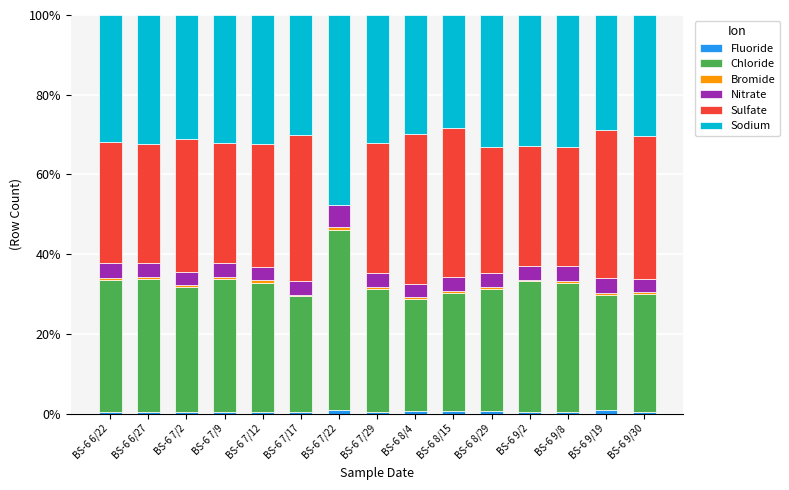

Does the chart contain stacked bars?

Yes